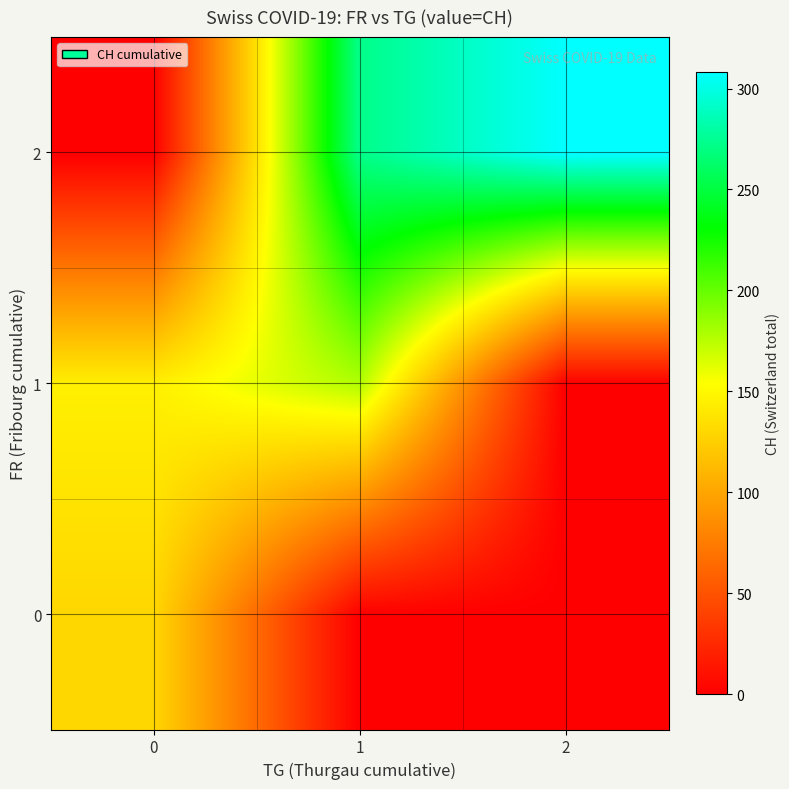

At how many categories does at least one series exceed 267?

2